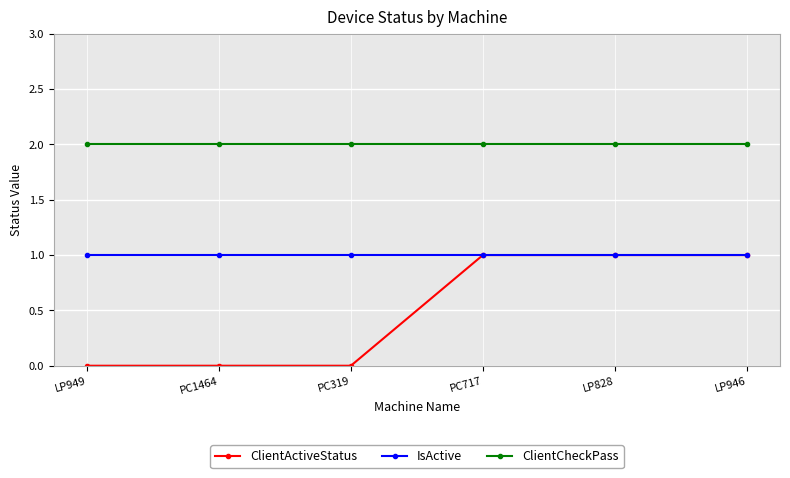

The value of ClientCheckPass at PC319 is 0. True or false?

False